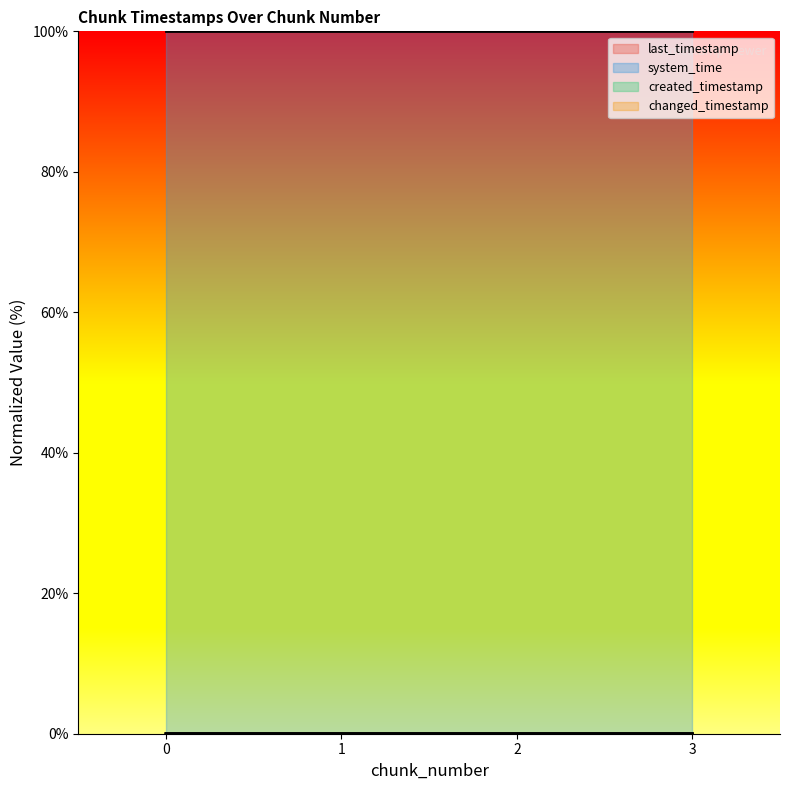

How many series are shown in this chart?

4